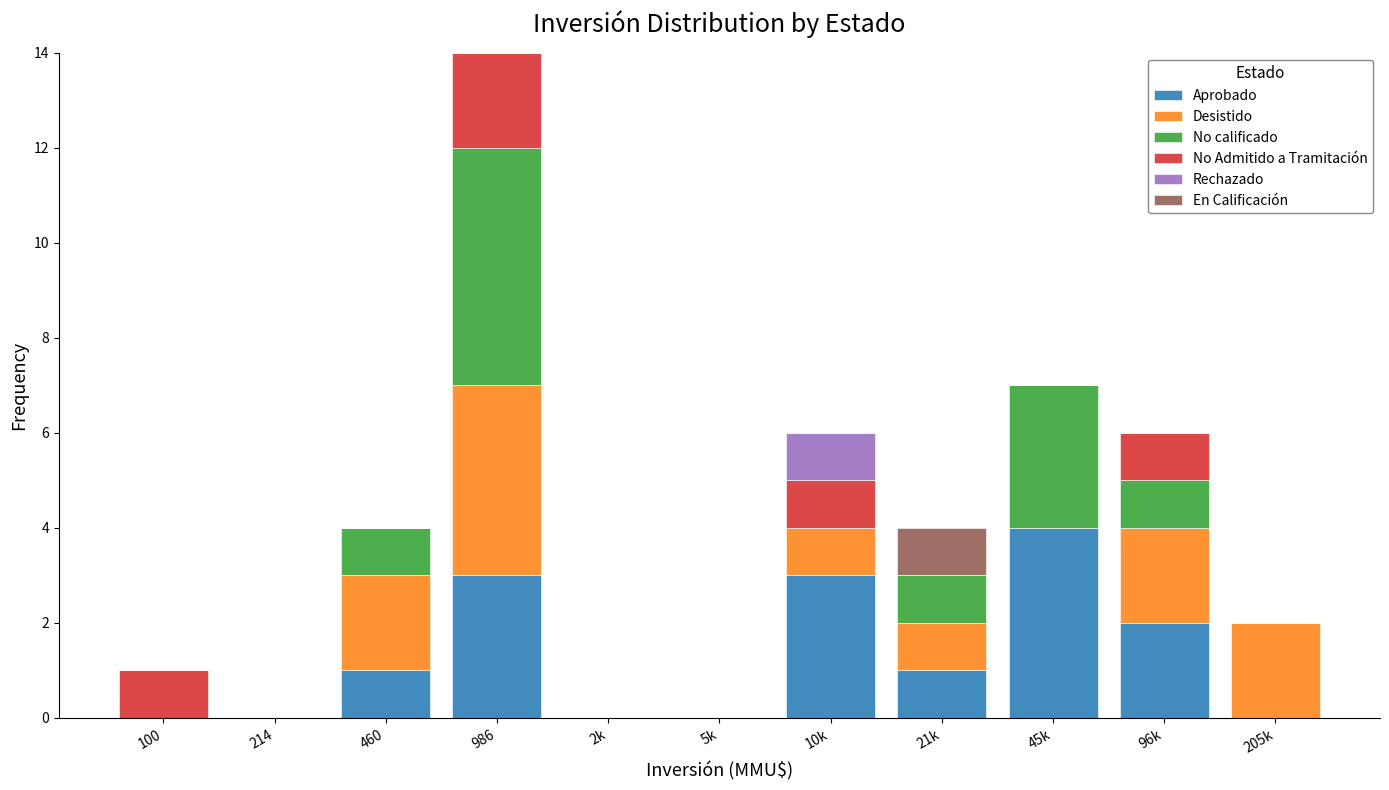

At which label does Aprobado reach its peak?

45k